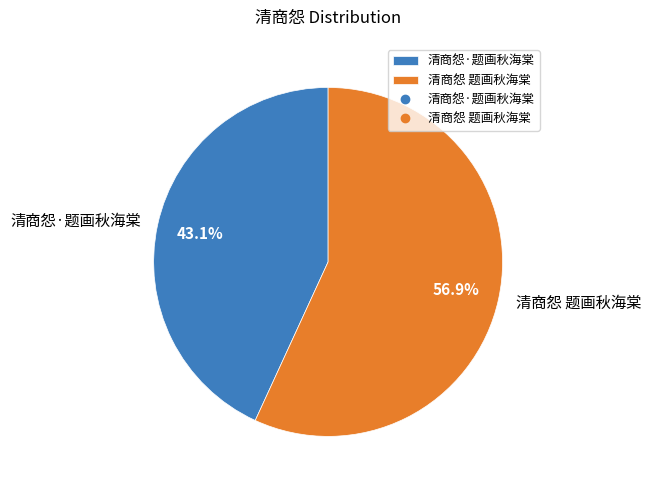

Rank the categories by value from highest to lowest.

清商怨 题画秋海棠, 清商怨·题画秋海棠